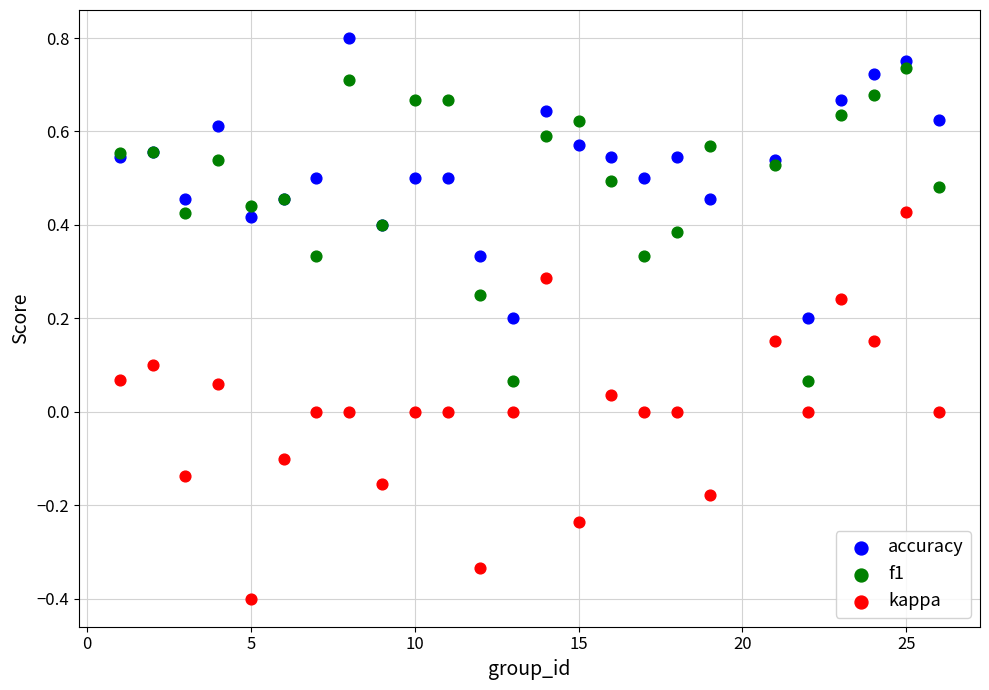

Which series reaches the maximum Y coordinate?

accuracy